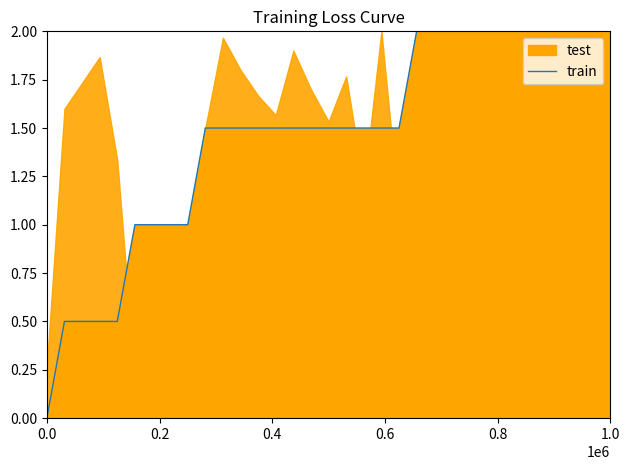

What is the greatest value displayed?

2.0